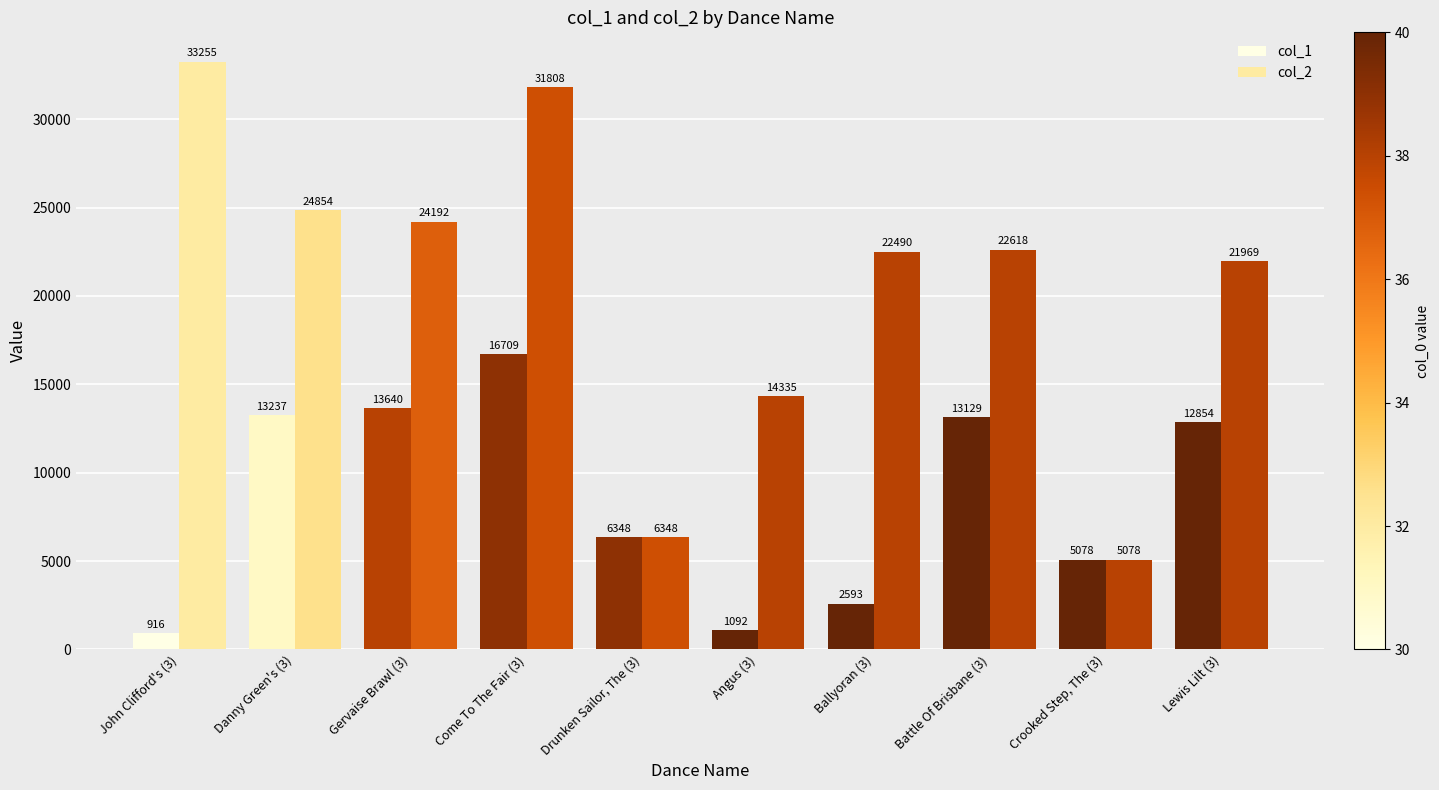

What is the total value across all series at Battle Of Brisbane (3)?

35747